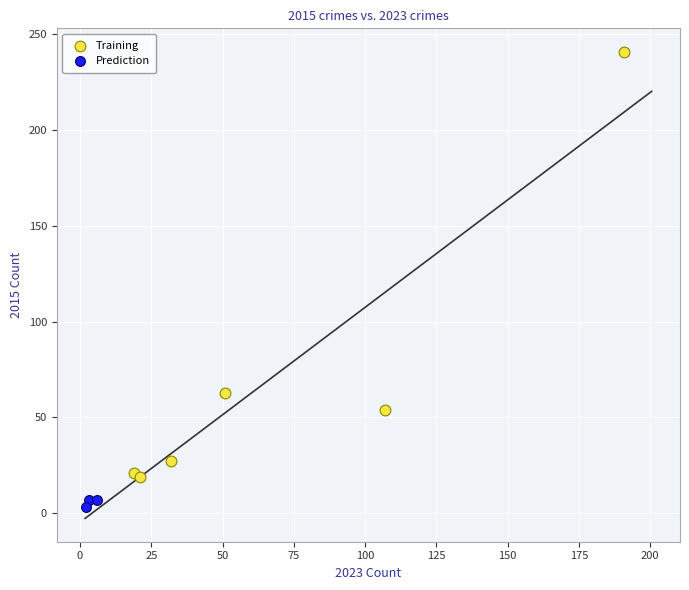

Which series reaches the minimum Y coordinate?

Prediction